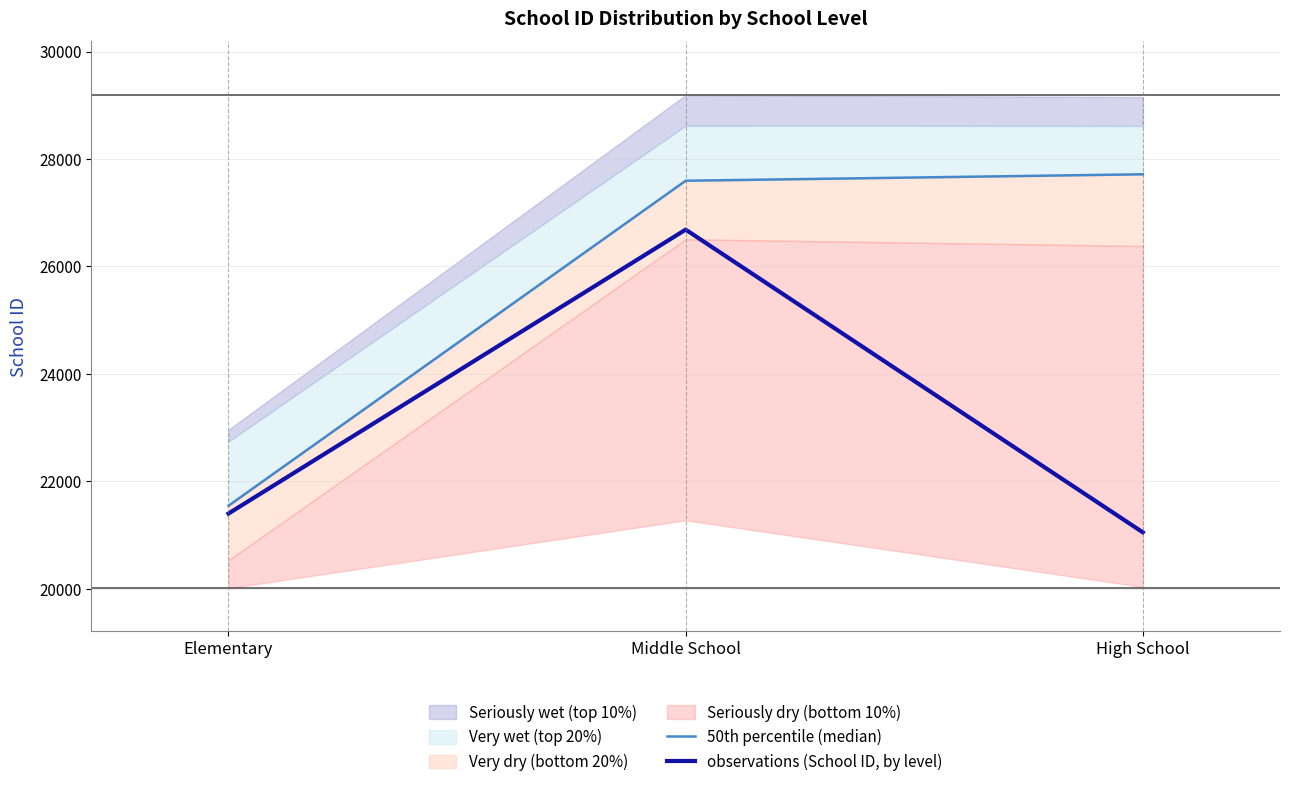

Read the observations (School ID, by level) value at Elementary.

21400